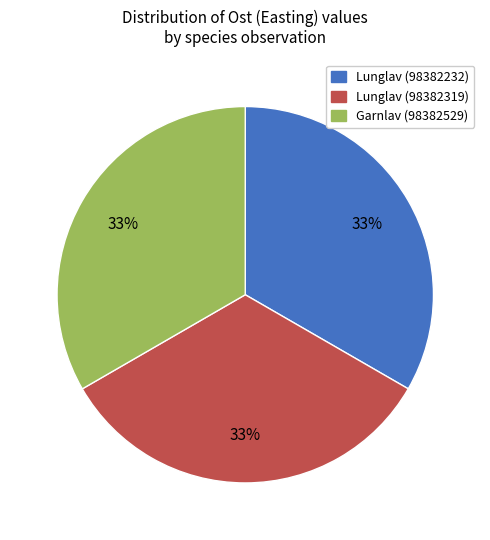

Is the sum of Garnlav (98382529) and Lunglav (98382319) greater than half?

Yes